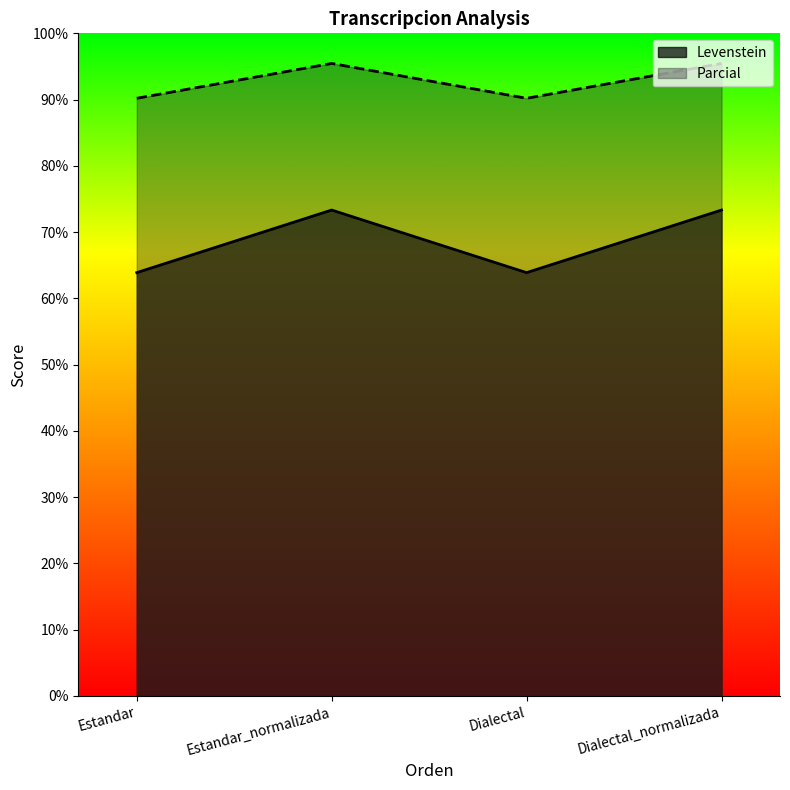

Reading left to right, what are all the values shown in this chart?

Levenstein: Estandar=63.9	Estandar_normalizada=73.3	Dialectal=63.9	Dialectal_normalizada=73.3
Parcial: Estandar=90.2	Estandar_normalizada=95.5	Dialectal=90.2	Dialectal_normalizada=95.5